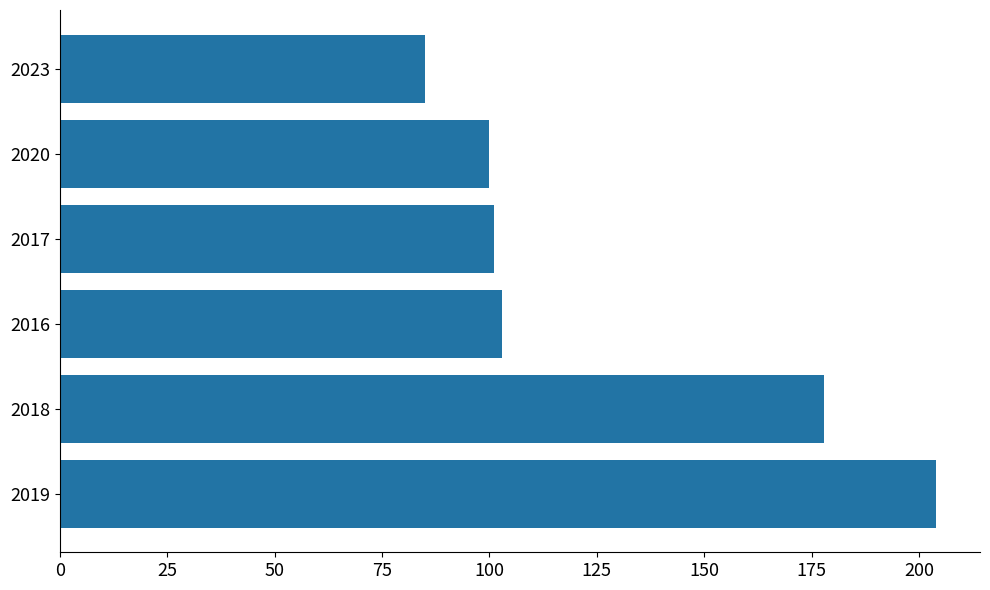

Reading bottom to top, transcribe all the data shown in this chart.

2019=204	2018=178	2016=103	2017=101	2020=100	2023=85